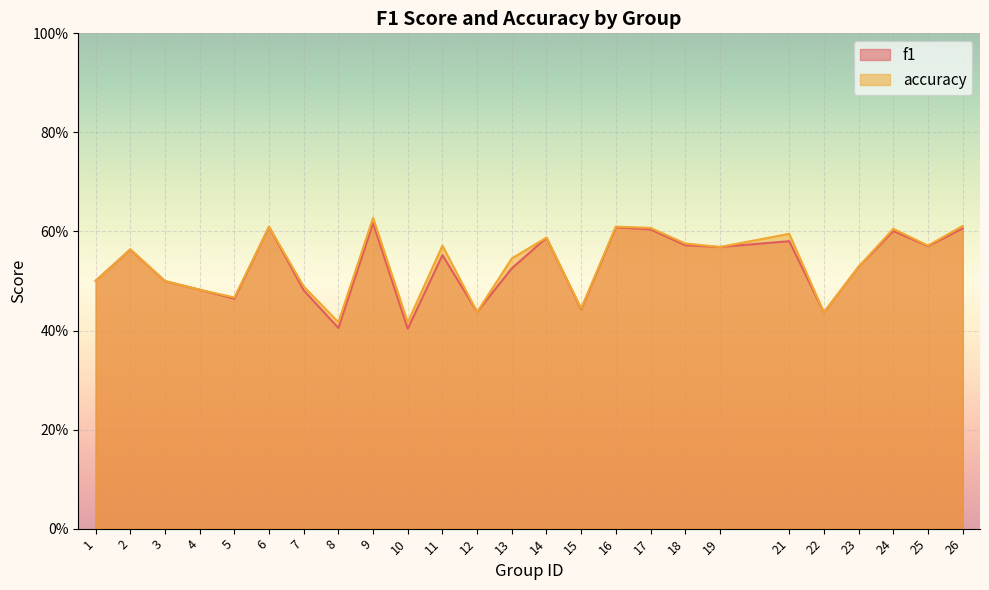

Reading right to left, transcribe all the data shown in this chart.

f1: 0.6	0.6	0.6	0.5	0.4	0.6	0.6	0.6	0.6	0.6	0.4	0.6	0.5	0.4	0.6	0.4	0.6	0.4	0.5	0.6	0.5	0.5	0.5	0.6	0.5
accuracy: 0.6	0.6	0.6	0.5	0.4	0.6	0.6	0.6	0.6	0.6	0.4	0.6	0.5	0.4	0.6	0.4	0.6	0.4	0.5	0.6	0.5	0.5	0.5	0.6	0.5